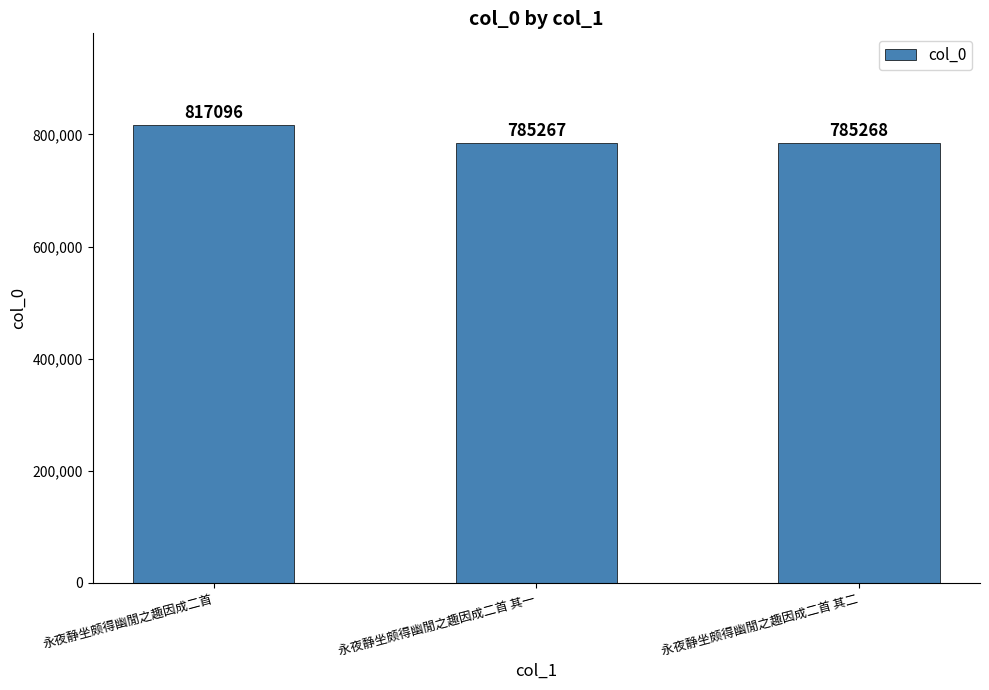

What value does the data have at 永夜静坐颇得幽閒之趣因成二首?

817096